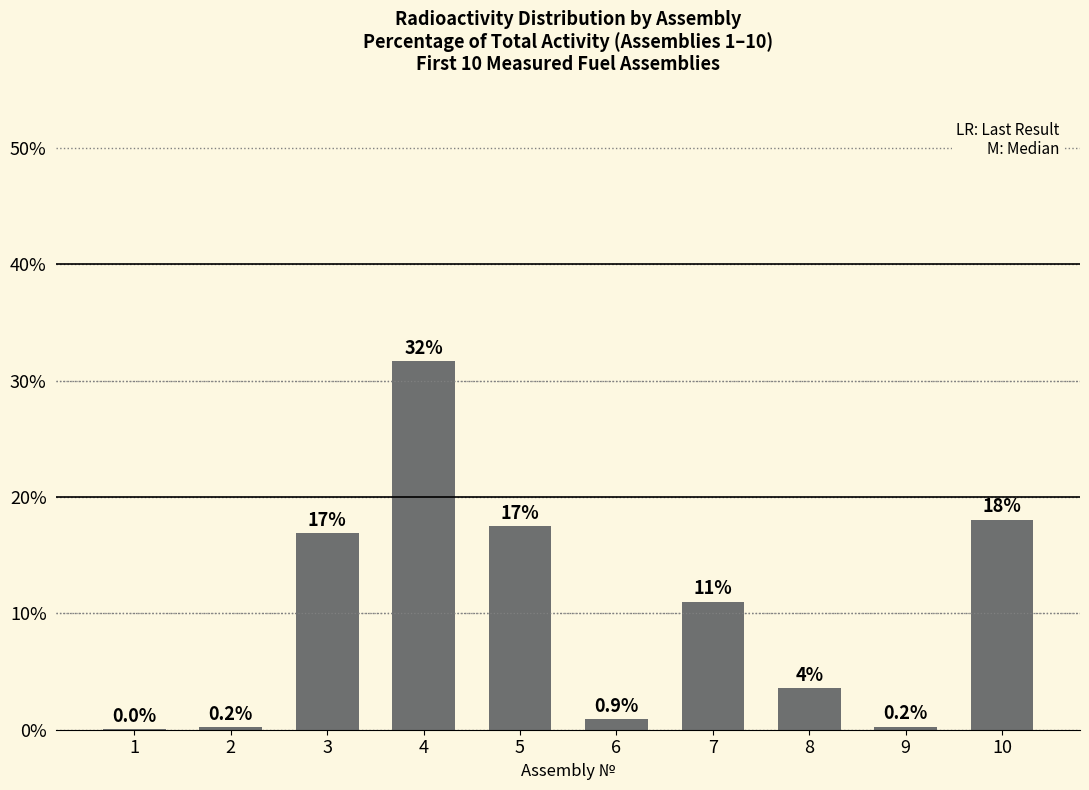

Which has a higher value, 7 or 9?

7